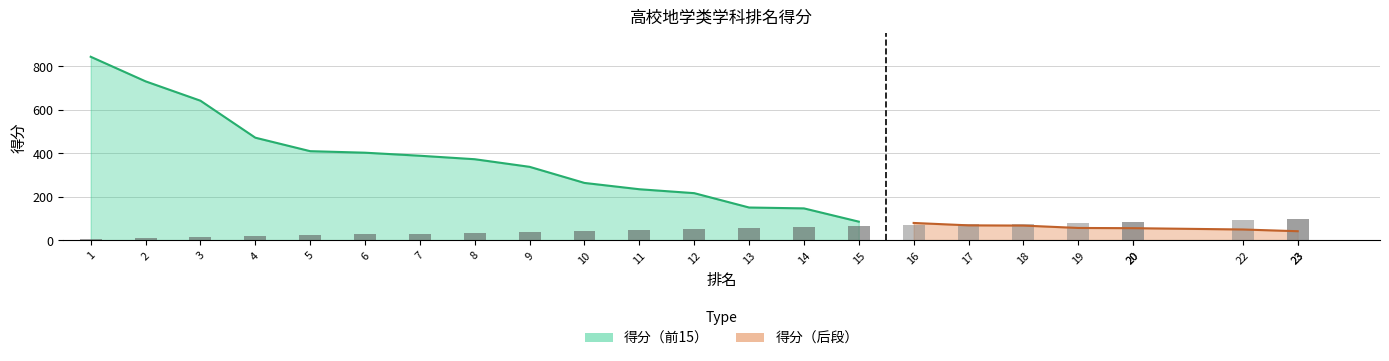

Reading right to left, what are all the values shown in this chart?

层次: 0.5	0.5	0.5	0.4	0.4	0.4	0.4	0.4	0.3	0.3	0.3	0.3	0.2	0.2	0.2	0.2	0.2	0.1	0.1	0.1	0.1	0.1	0.1	0.0
得分: 41.0	41.0	49.0	55.0	55.0	56.0	67.0	68.0	79.0	85.0	146.0	150.0	216.0	234.0	263.0	337.0	372.0	388.0	402.0	409.0	471.0	641.0	730.0	843.0